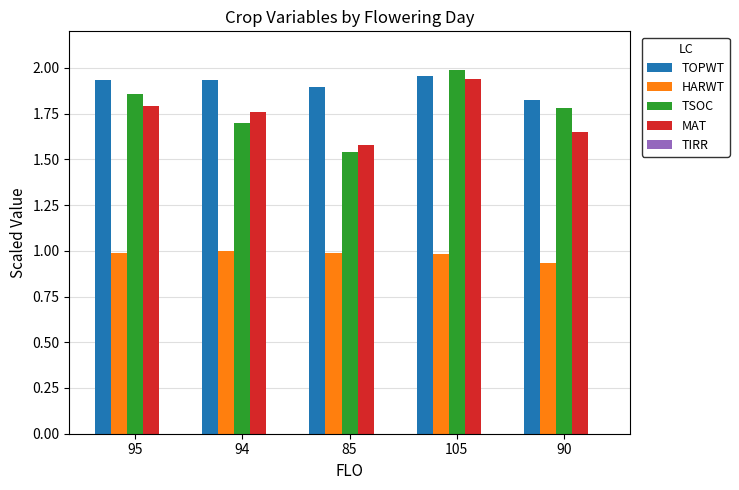

How many categories are shown in the chart?

5